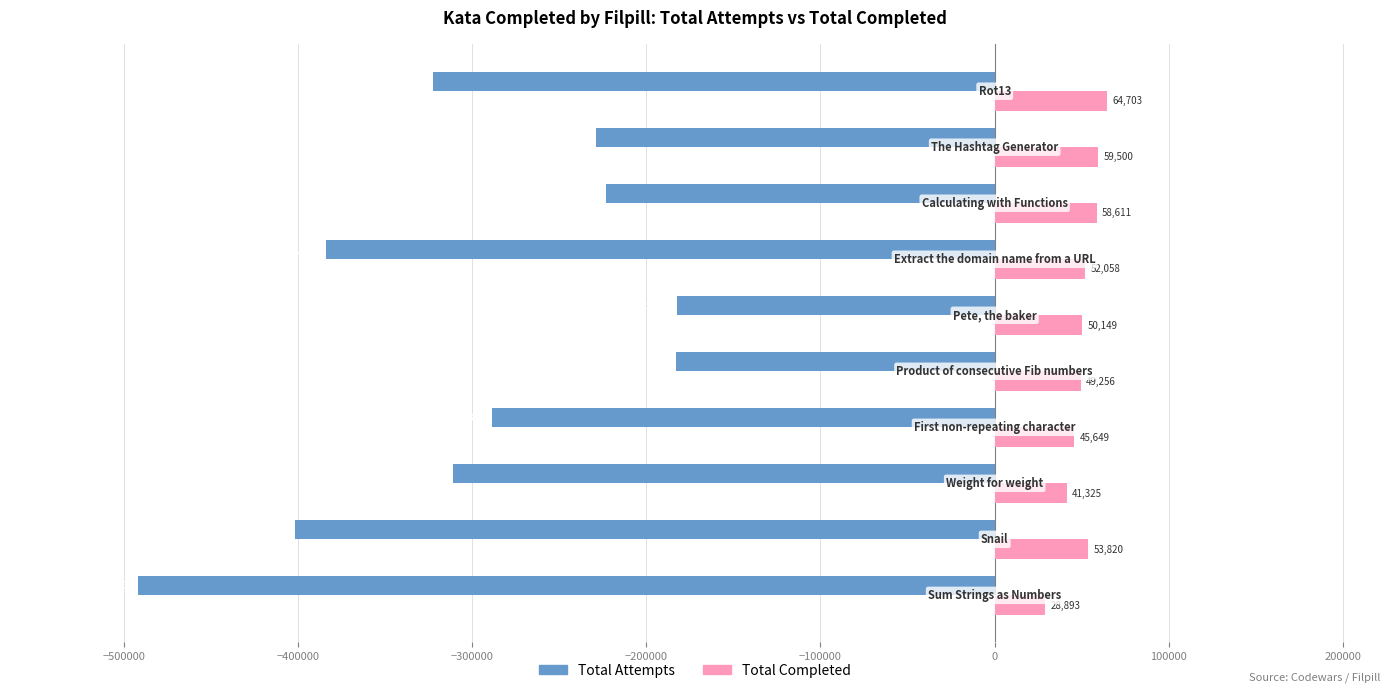

Which series has the largest range (max minus min)?

Total Attempts